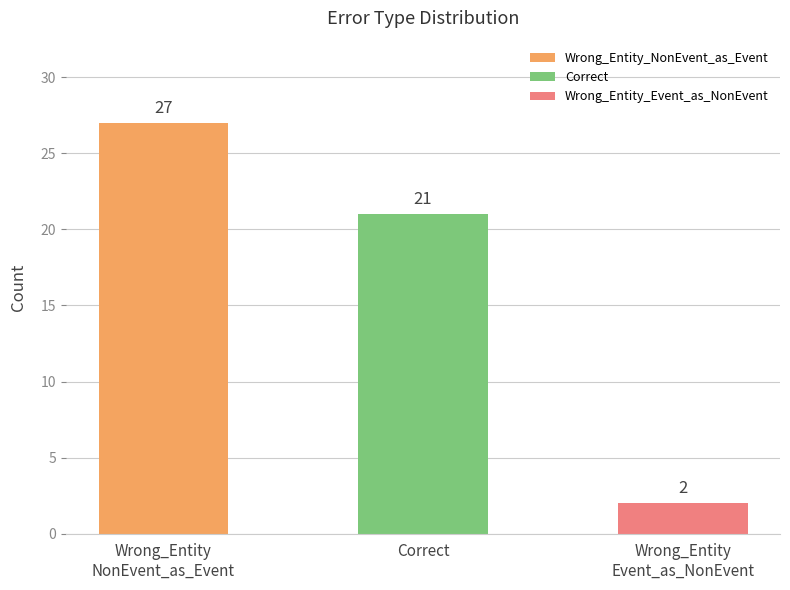

How many values are below 21?

1